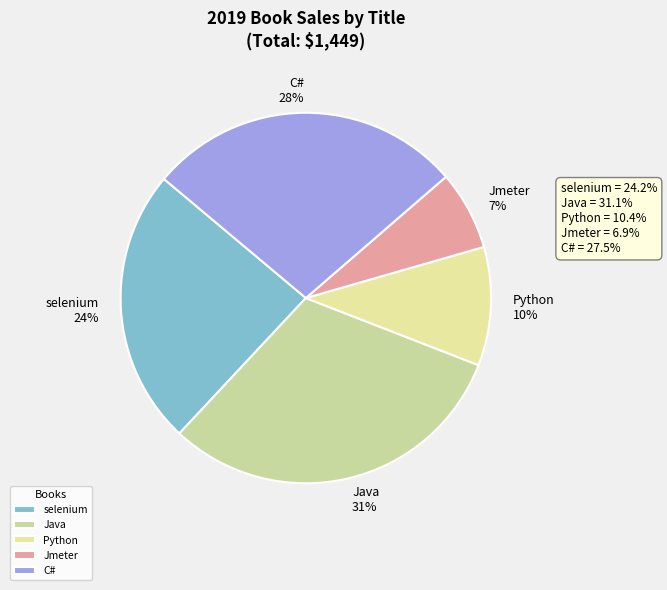

To the nearest percent, what percentage of the pie is Jmeter?

7%